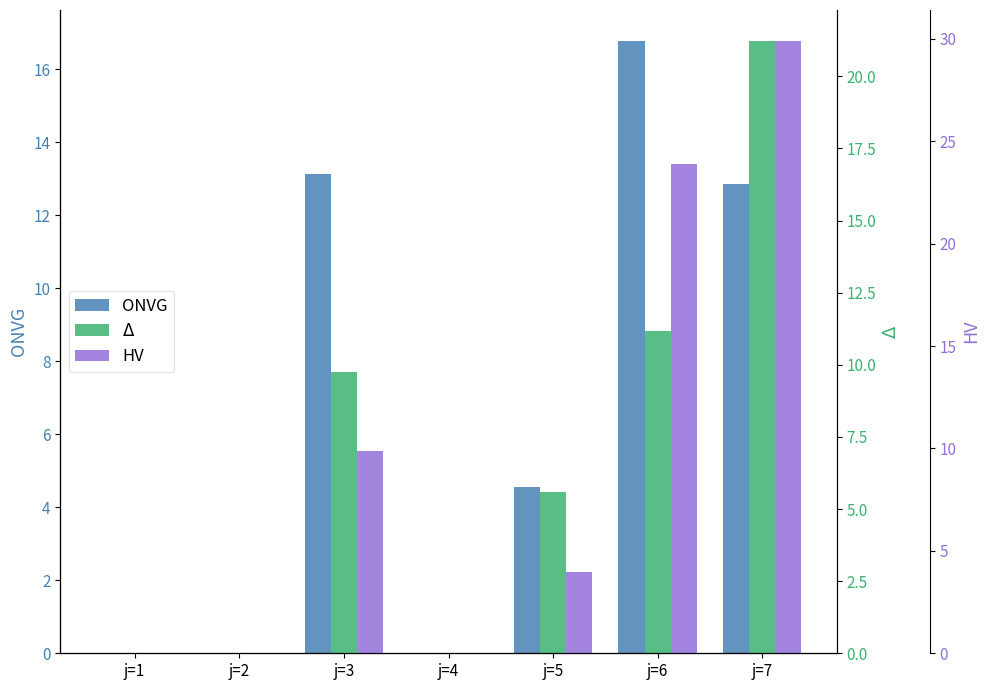

The $\Delta$ series shows -6.6 at j=4. True or false?

False